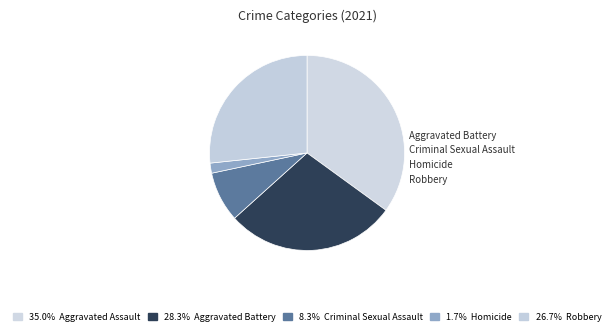

To the nearest percent, what is the difference between the largest and smallest slice percentages?

33%